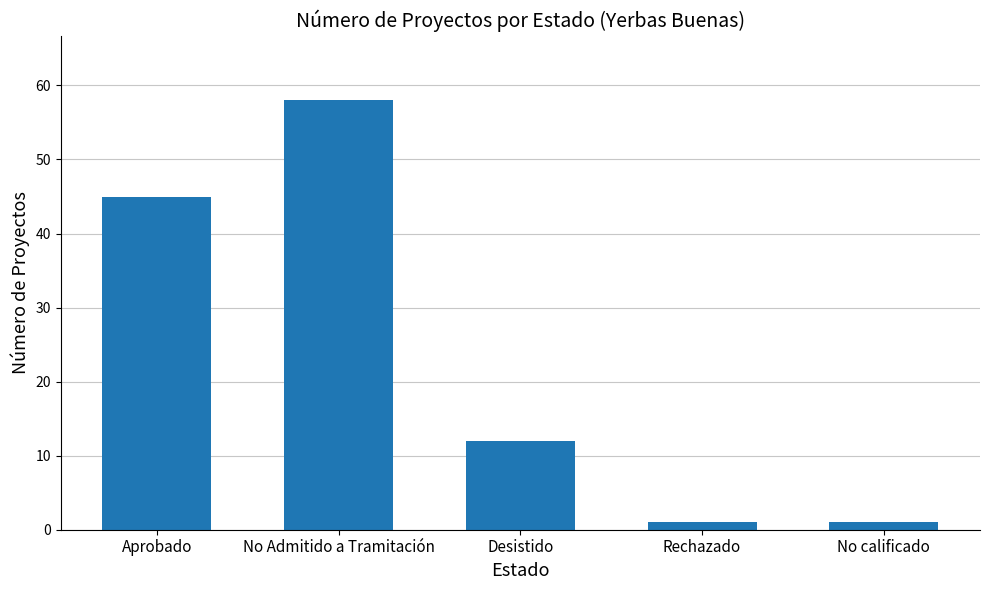

What is the change in value from No Admitido a Tramitación to Desistido?

-46